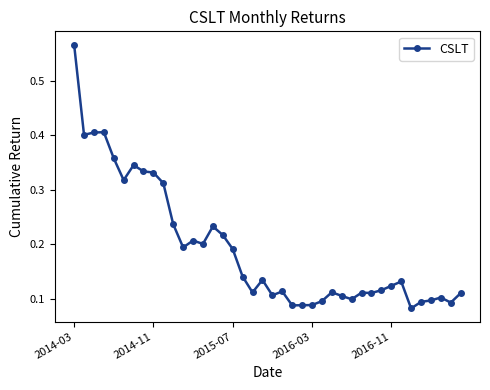

How many values are between 0 and 1?

40